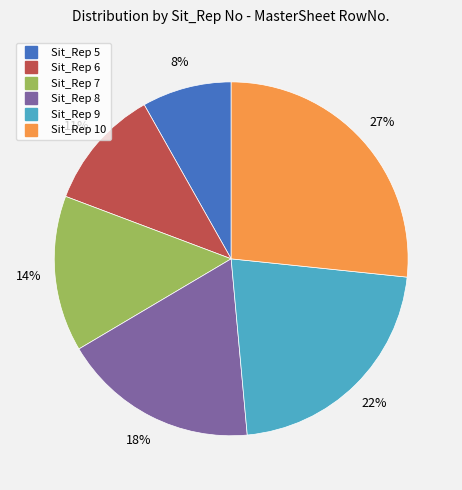

Count the number of slices in the pie.

6